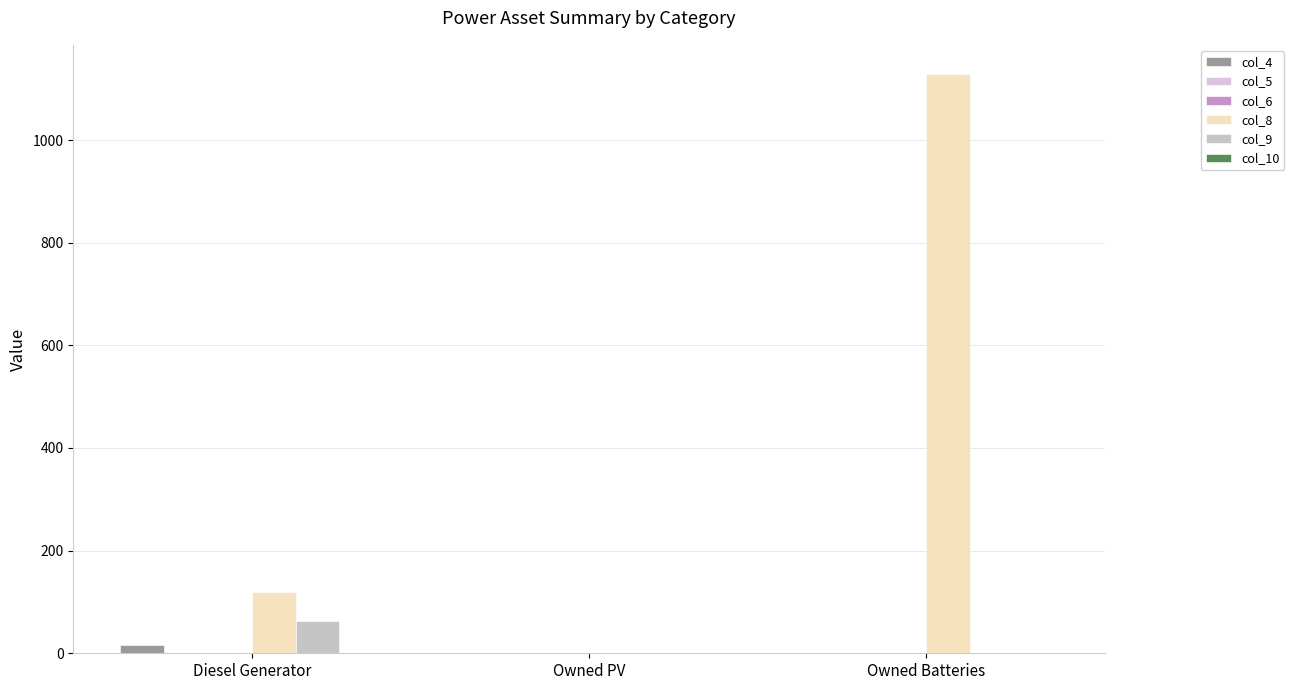

Which category has the highest value across all series?

Owned Batteries